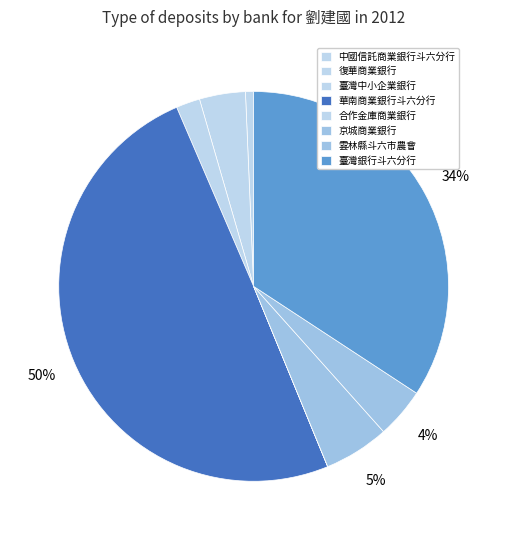

Is there any slice that represents more than half of the pie?

No